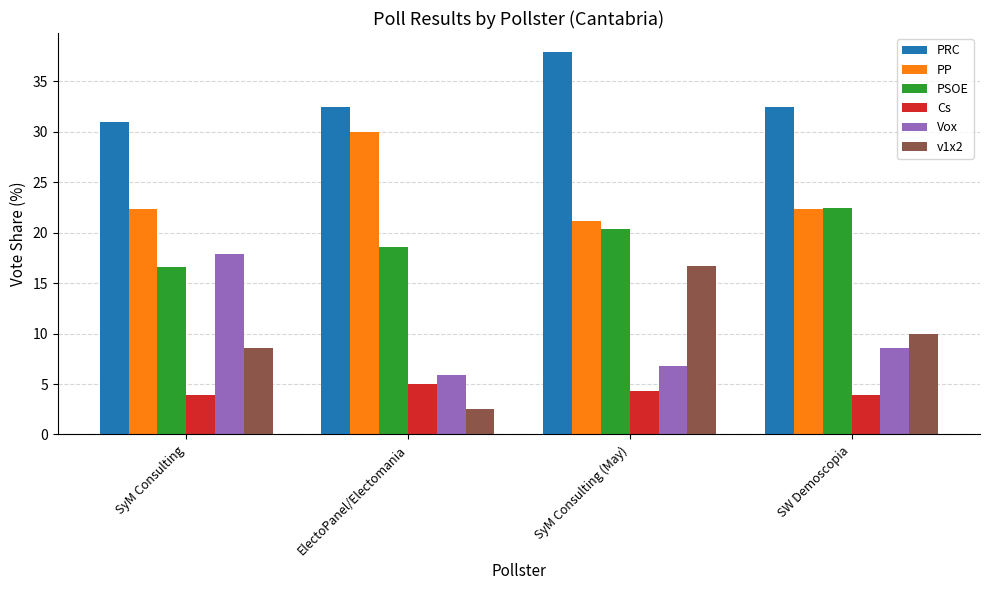

At which category does the chart reach its peak across all series?

SyM Consulting (May)